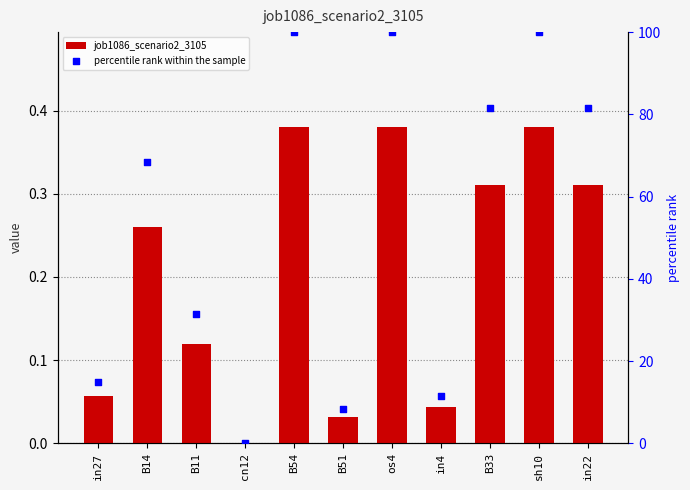

What is the total value across all series at B54?

100.4